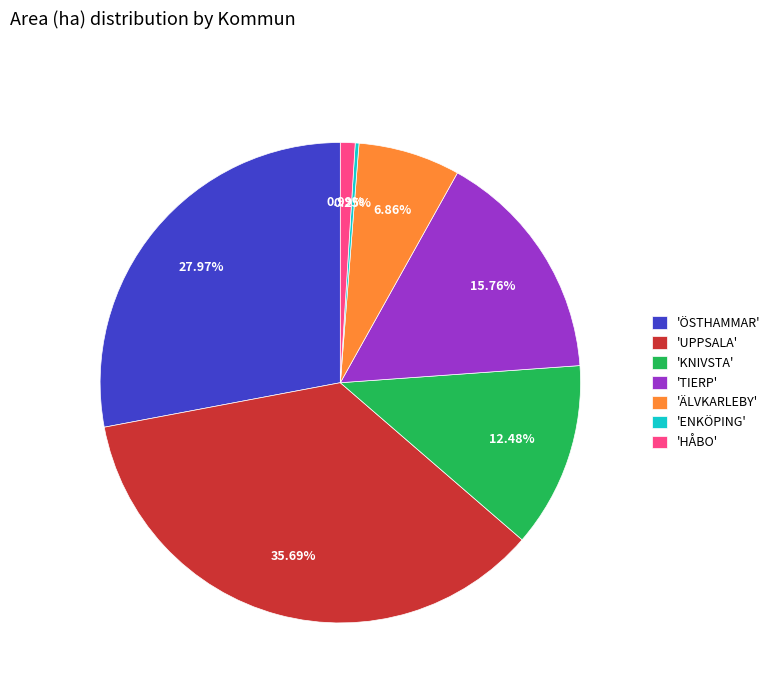

Do 'HÅBO' and 'ÄLVKARLEBY' together represent more than half of the pie?

No